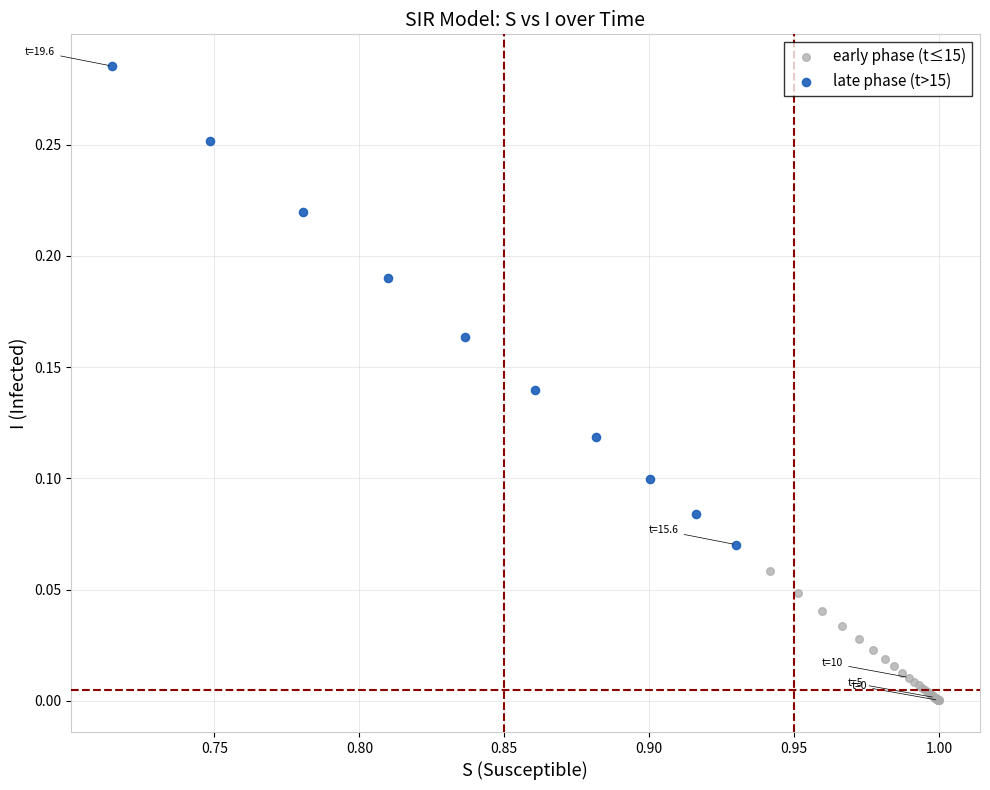

What are all the series names shown in the legend?

early phase (t≤15), late phase (t>15)